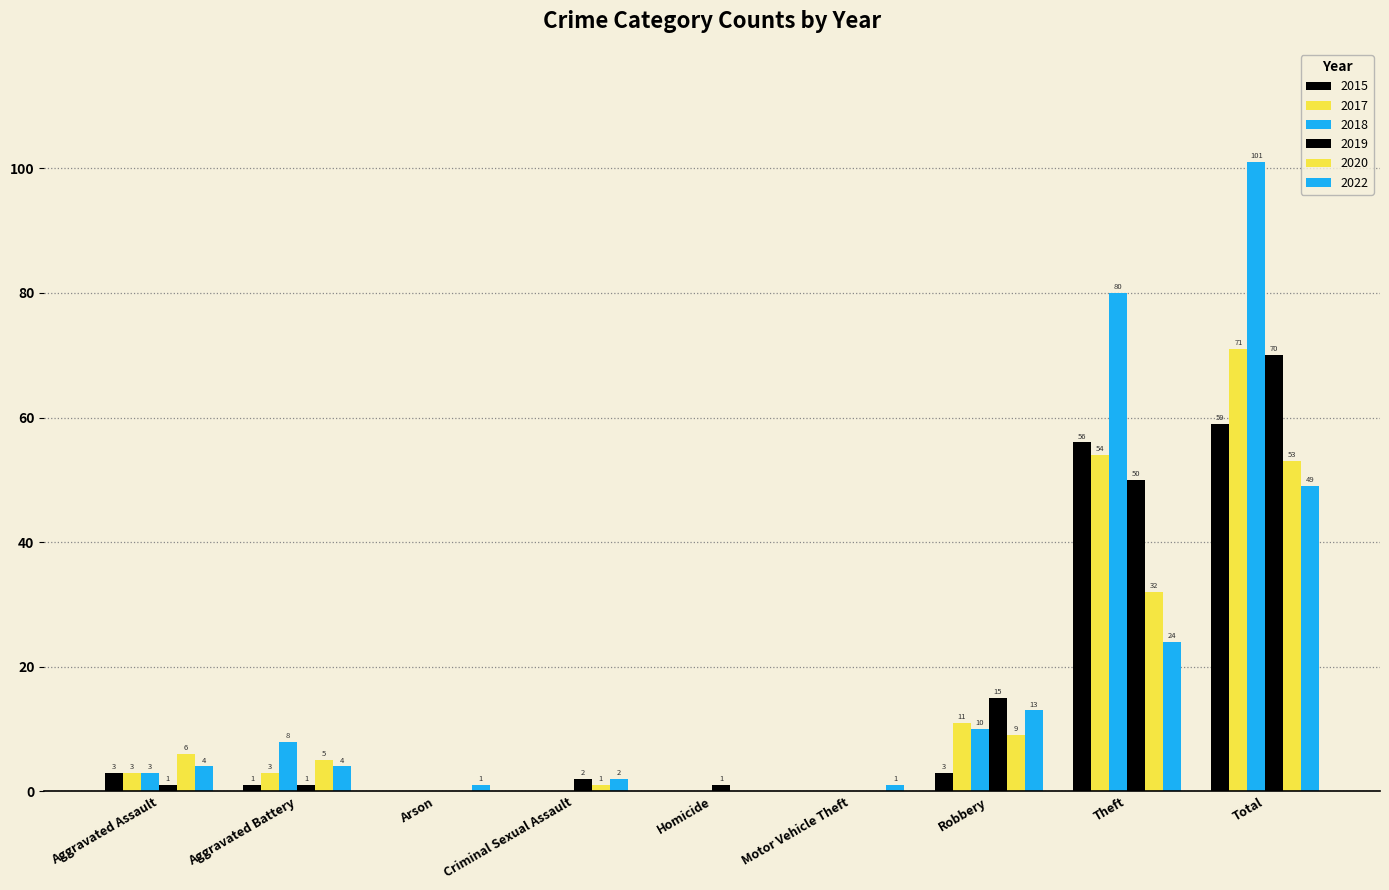

What position from the right is Robbery?

3